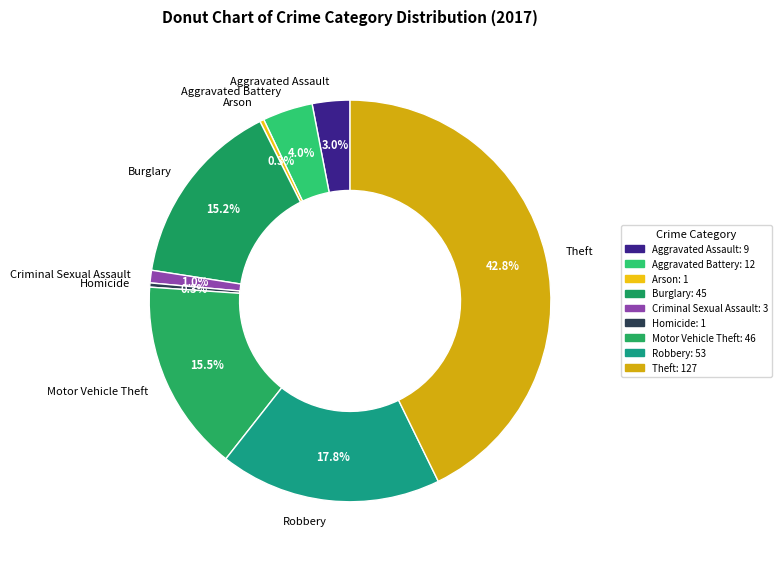

How much of the chart is everything except Aggravated Battery?

96.0%